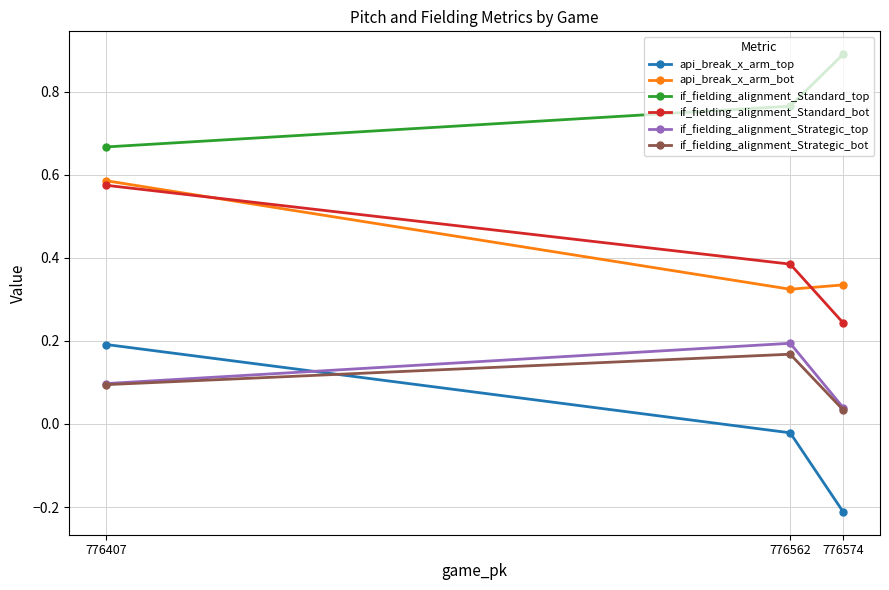

List the labels in order of if_fielding_alignment_Standard_bot value, smallest first.

776574, 776562, 776407